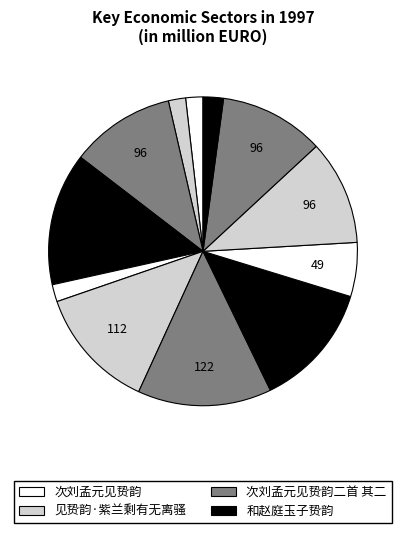

Is there a majority slice in this chart?

No